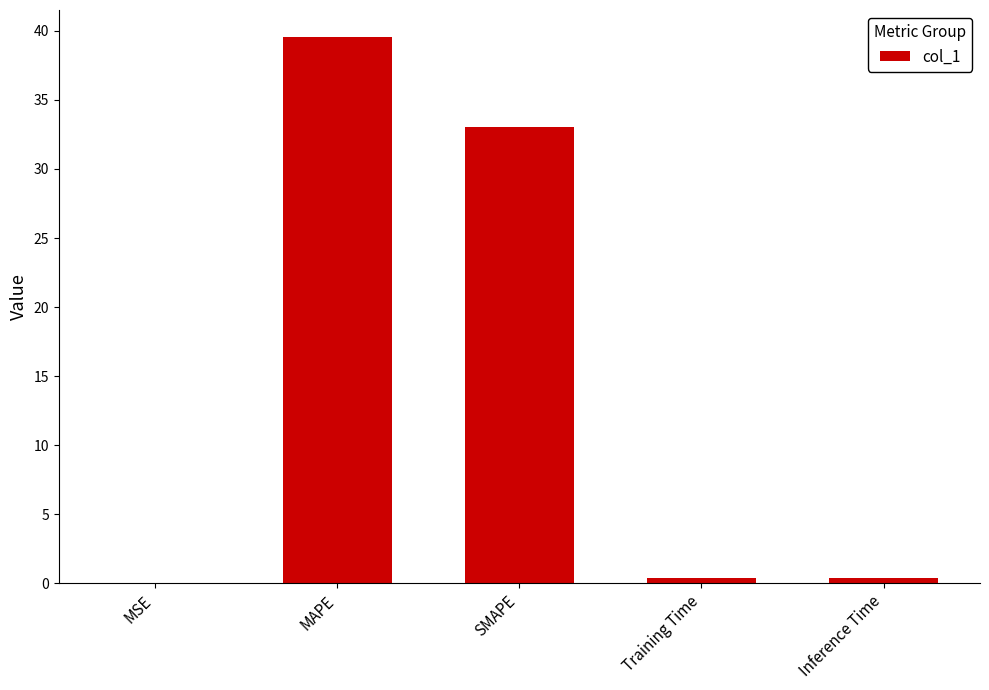

Count the number of categories in the chart.

5